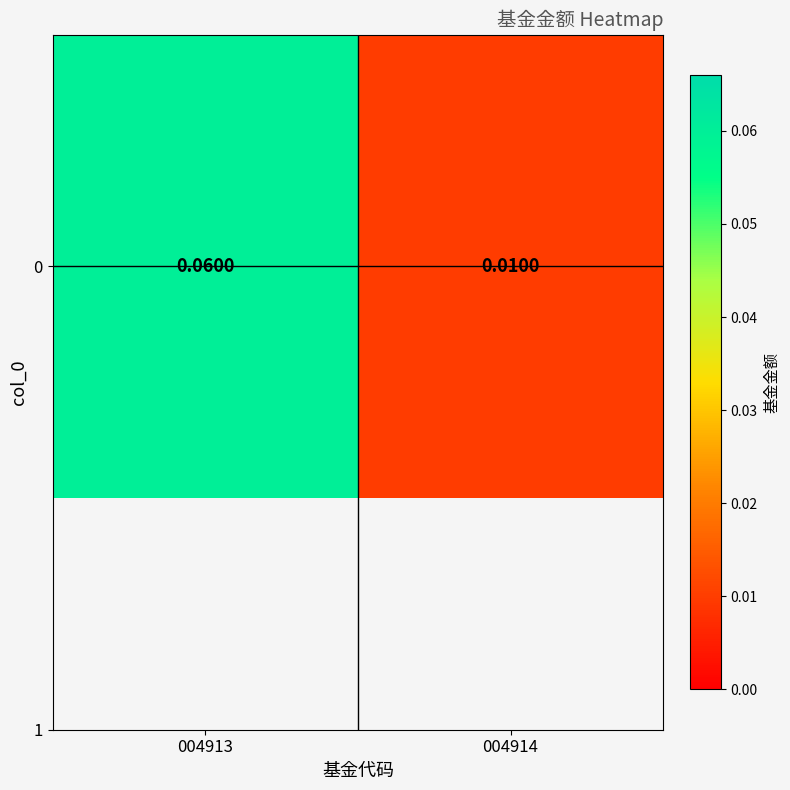

Which category has the highest value across all series?

004913